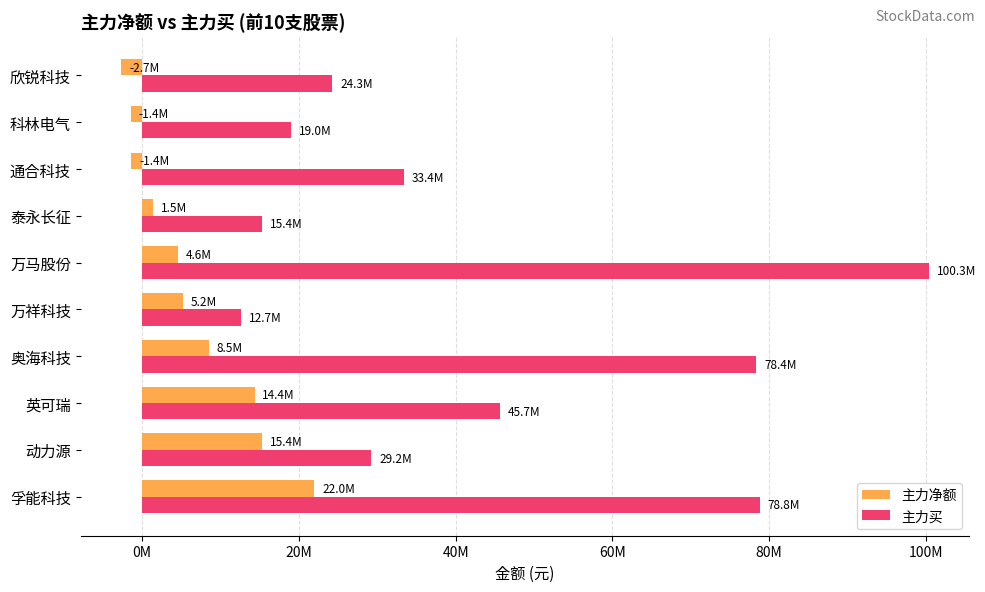

What is the lowest value of the 主力买 series?

12673439